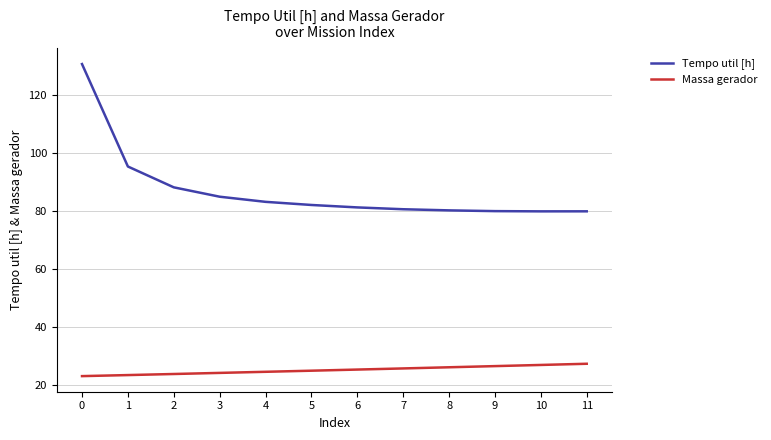

Which series has the largest range (max minus min)?

Tempo util [h]